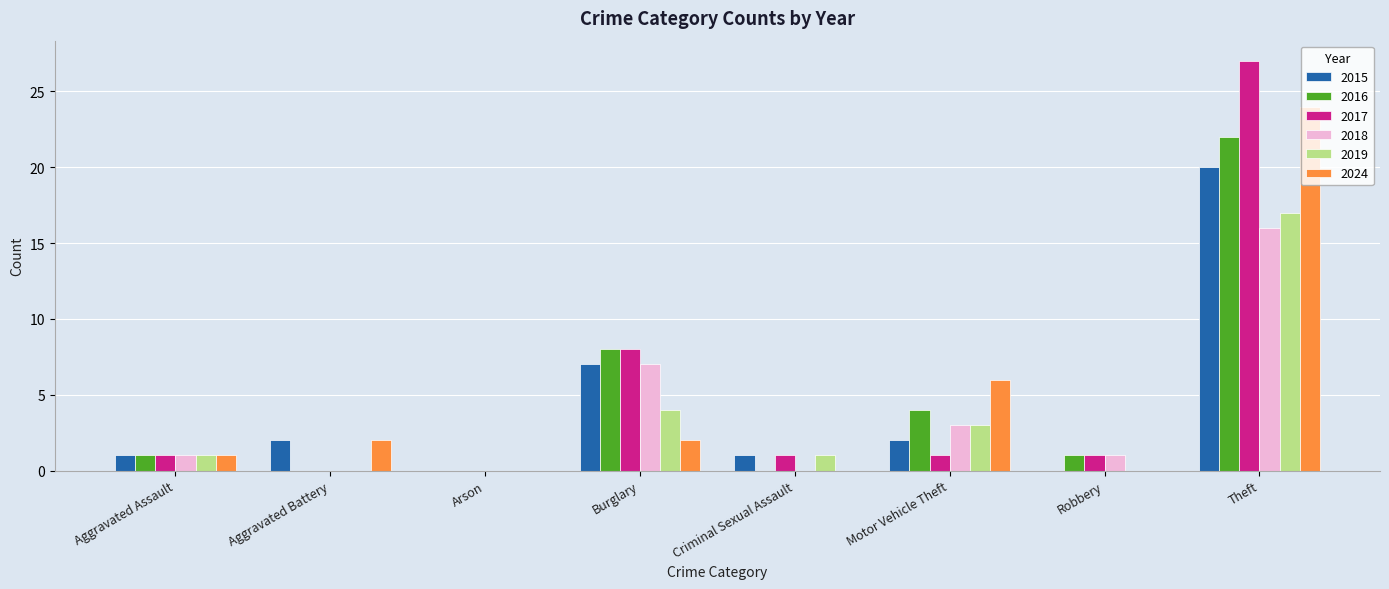

Between Arson and Theft, which series saw the biggest shift?

2017